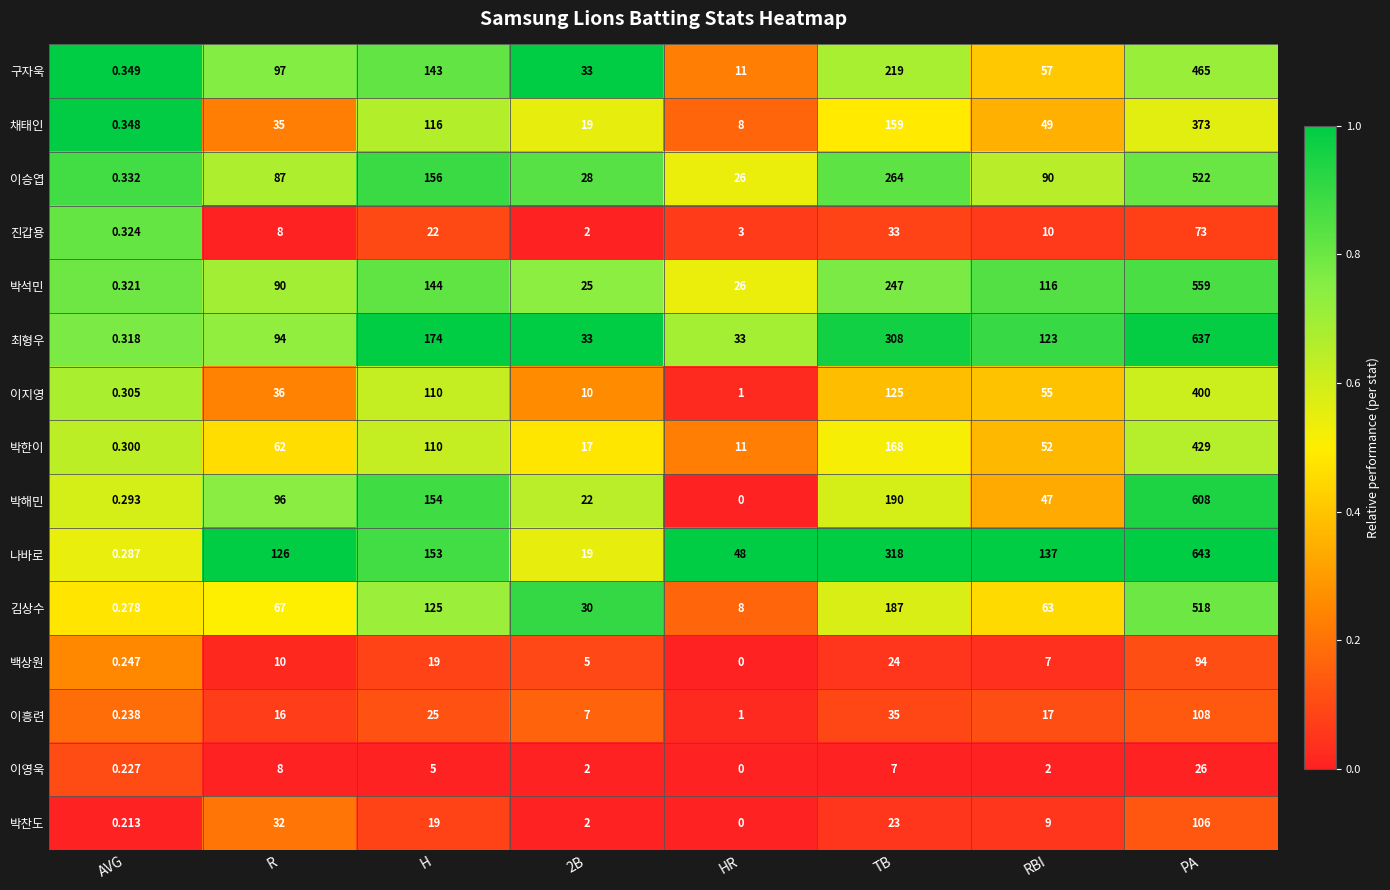

Which series has the largest total across all categories?

나바로